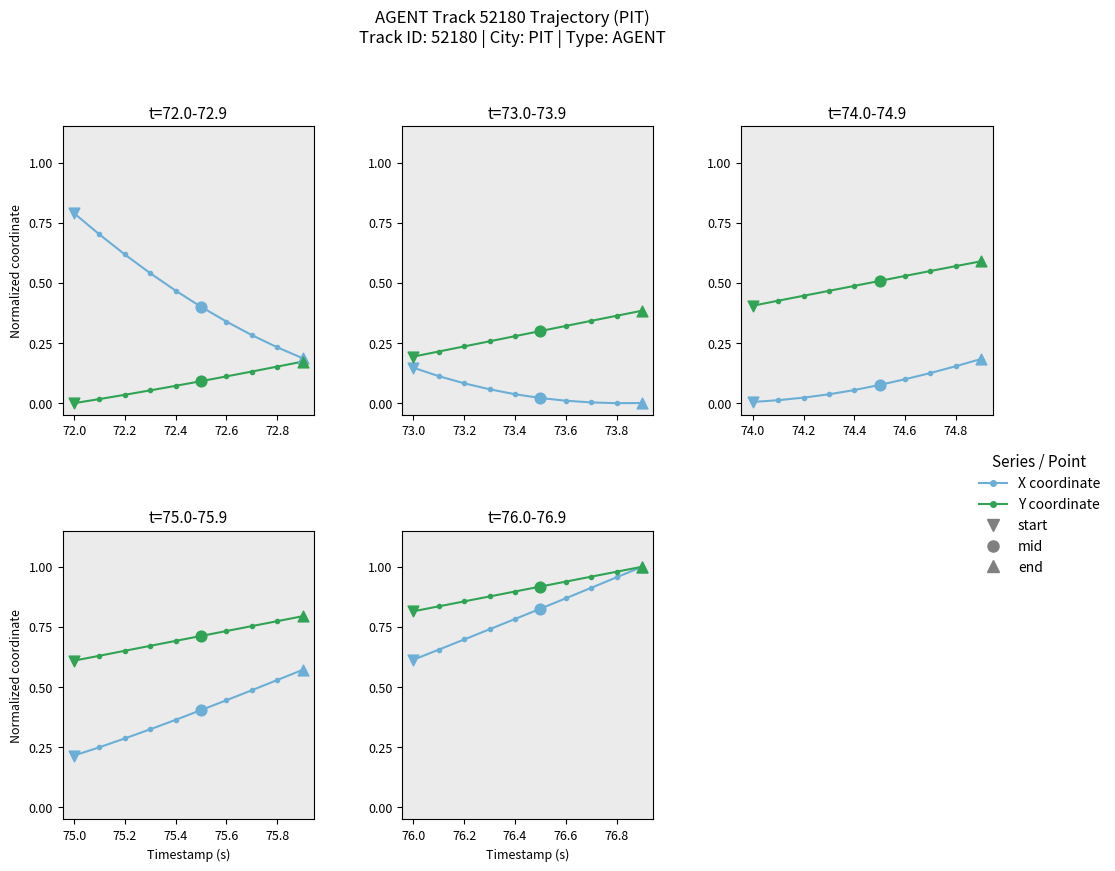

At how many categories does at least one series exceed 0?

10